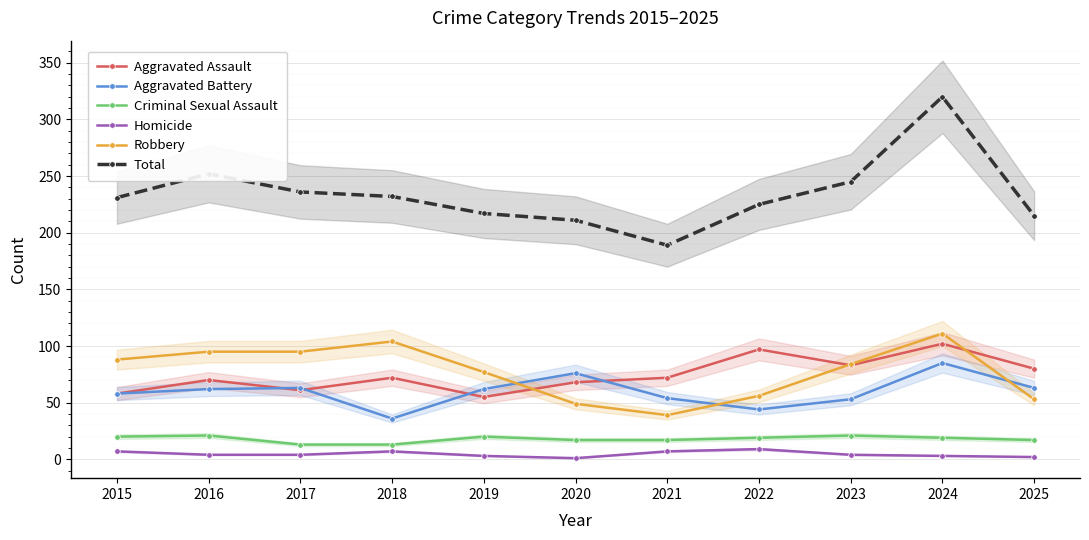

What is the highest value of the Homicide series?

9